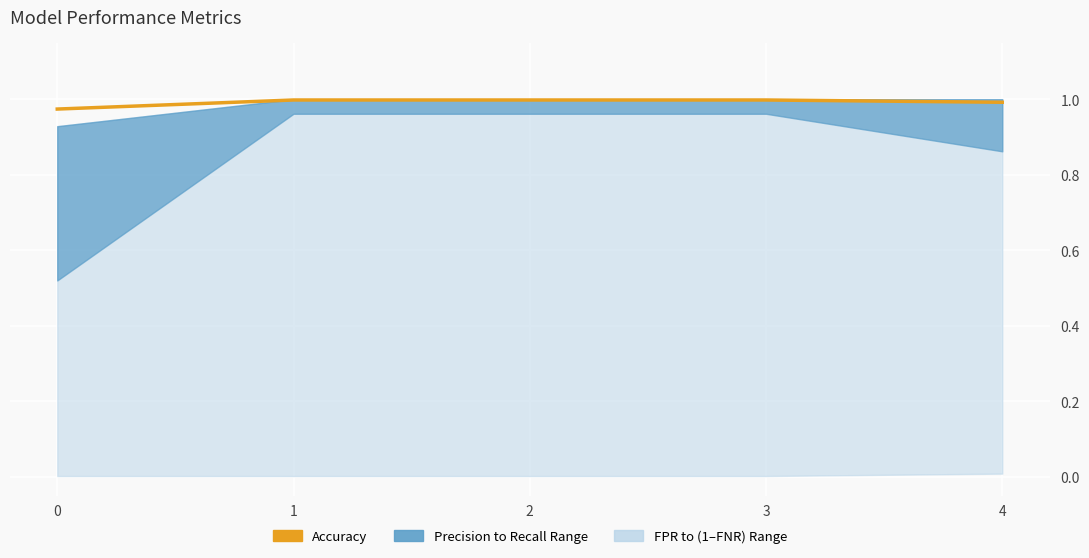

Reading right to left, what are all the values shown in this chart?

4=1.0	3=1.0	2=1.0	1=1.0	0=1.0